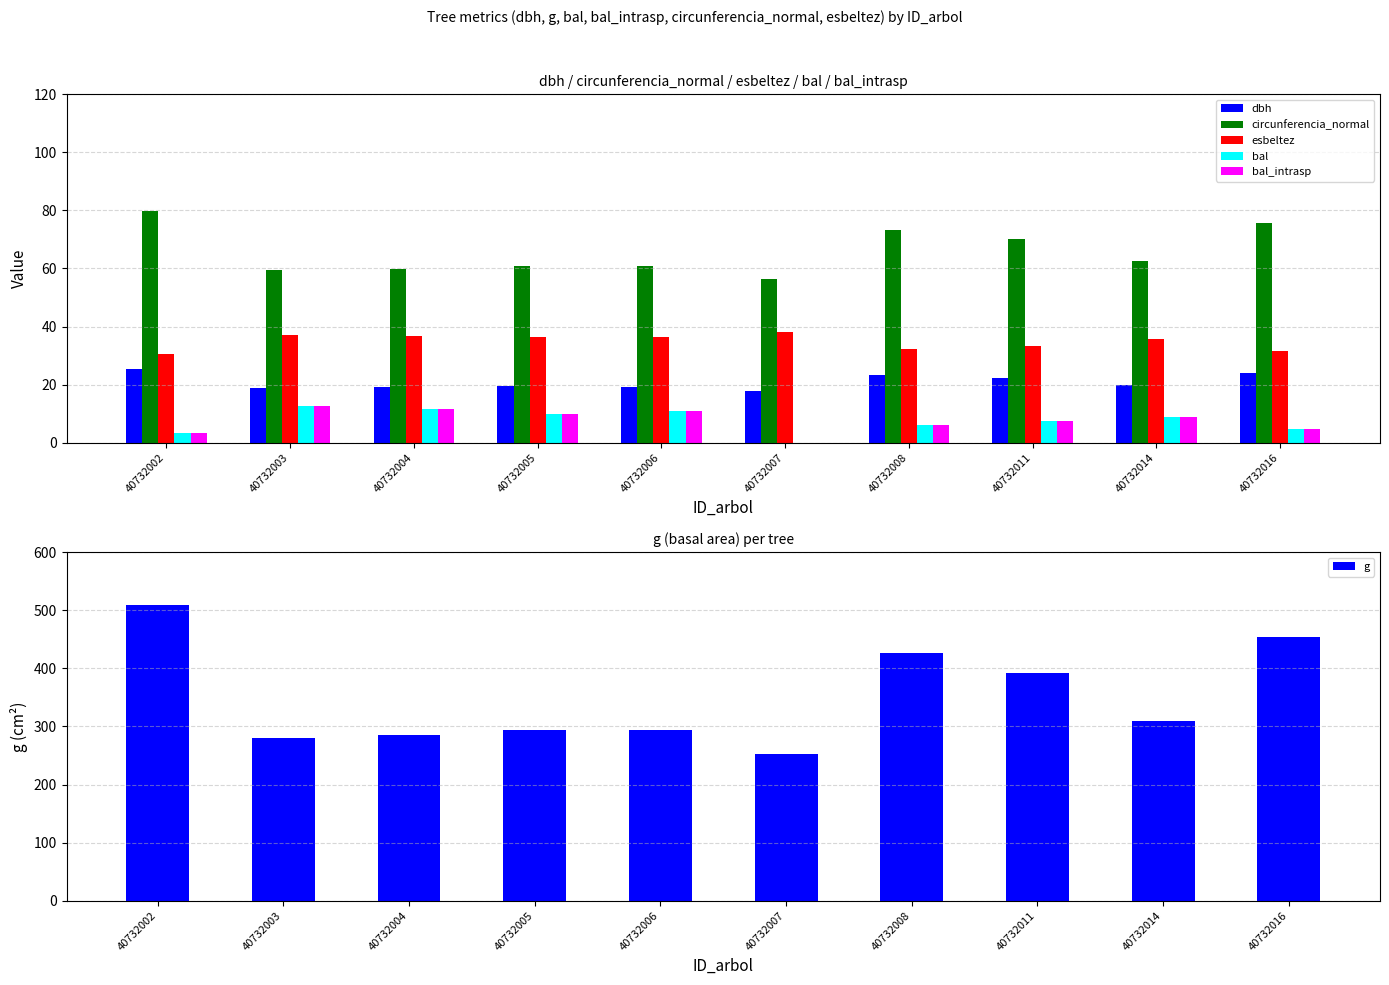

True or false: g has a value of 253.3 at 40732007.

True